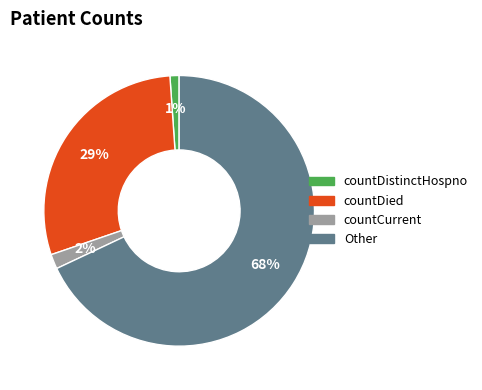

How many segments does this pie chart have?

4